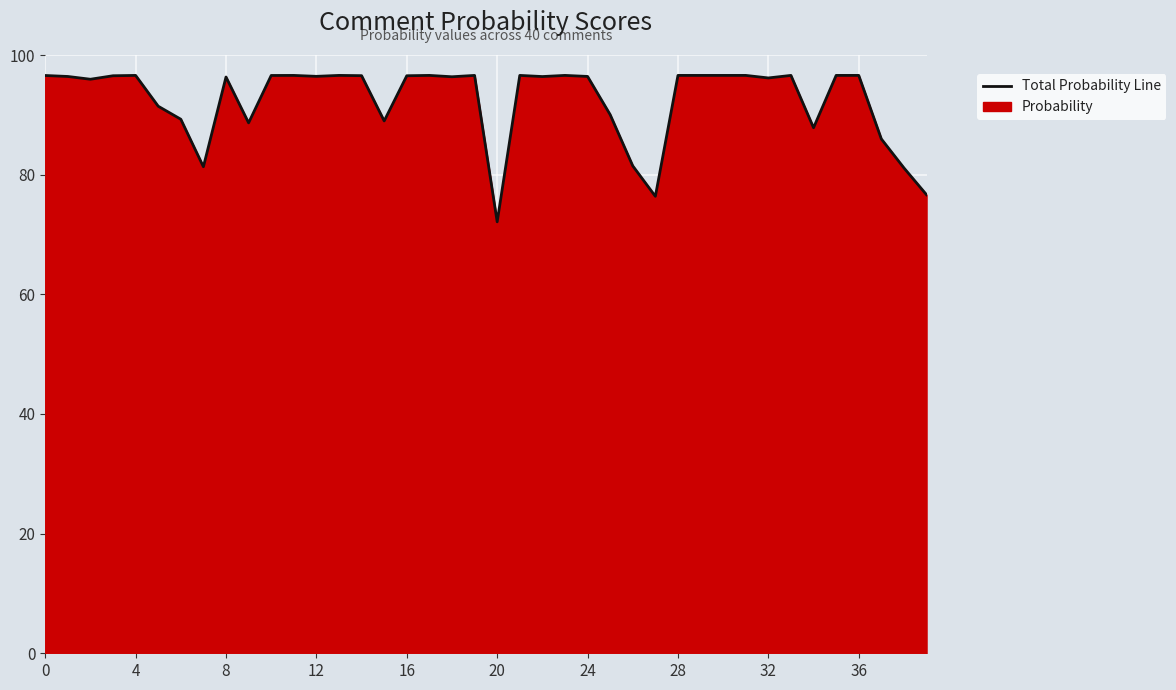

Reading left to right, extract all data points from this chart.

96.6	96.4	95.9	96.5	96.6	91.4	89.3	81.3	96.3	88.7	96.6	96.6	96.4	96.6	96.5	89.0	96.5	96.6	96.4	96.6	72.1	96.6	96.4	96.6	96.4	90.0	81.5	76.4	96.6	96.6	96.6	96.6	96.2	96.6	87.8	96.6	96.6	86.0	81.1	76.6